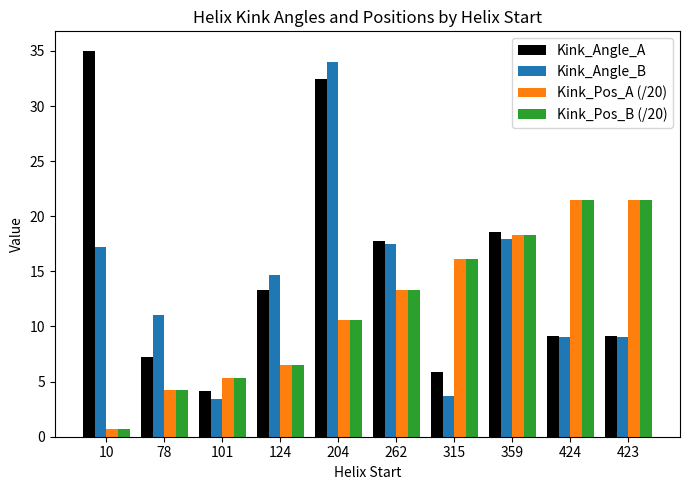

At which category is the sum across all series the highest?

204